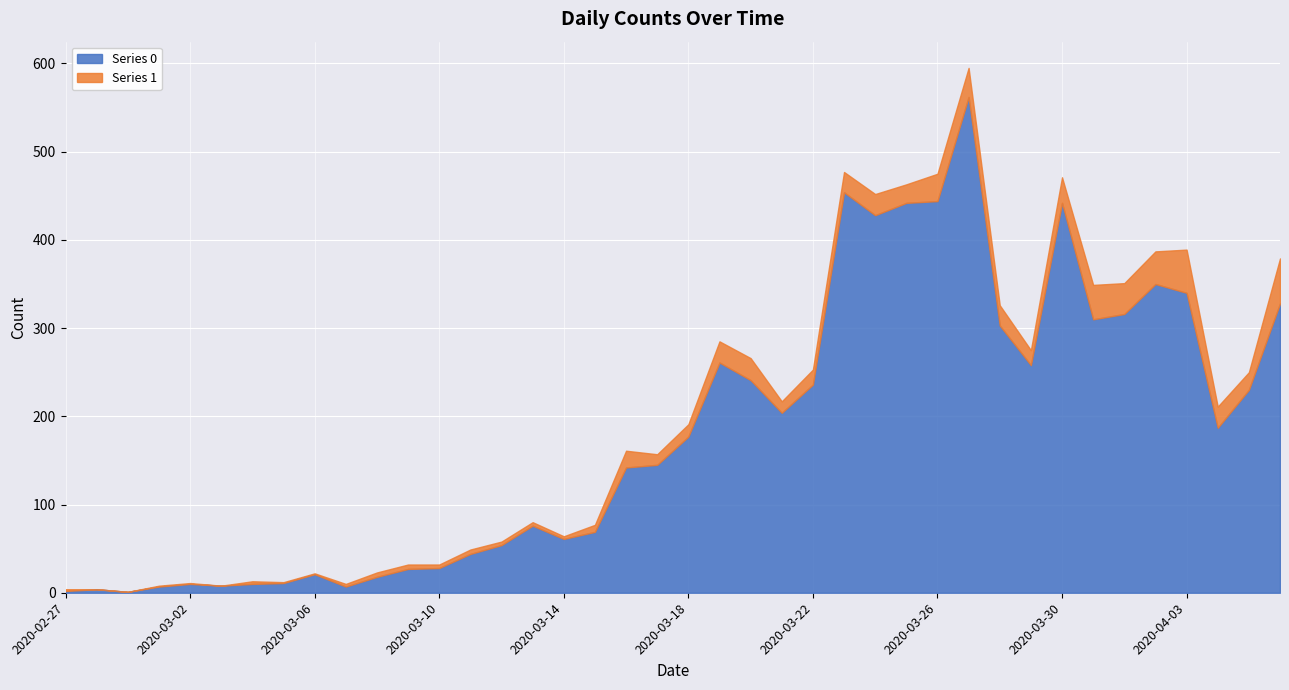

Where is the first local minimum for Series 0?

2020-02-29